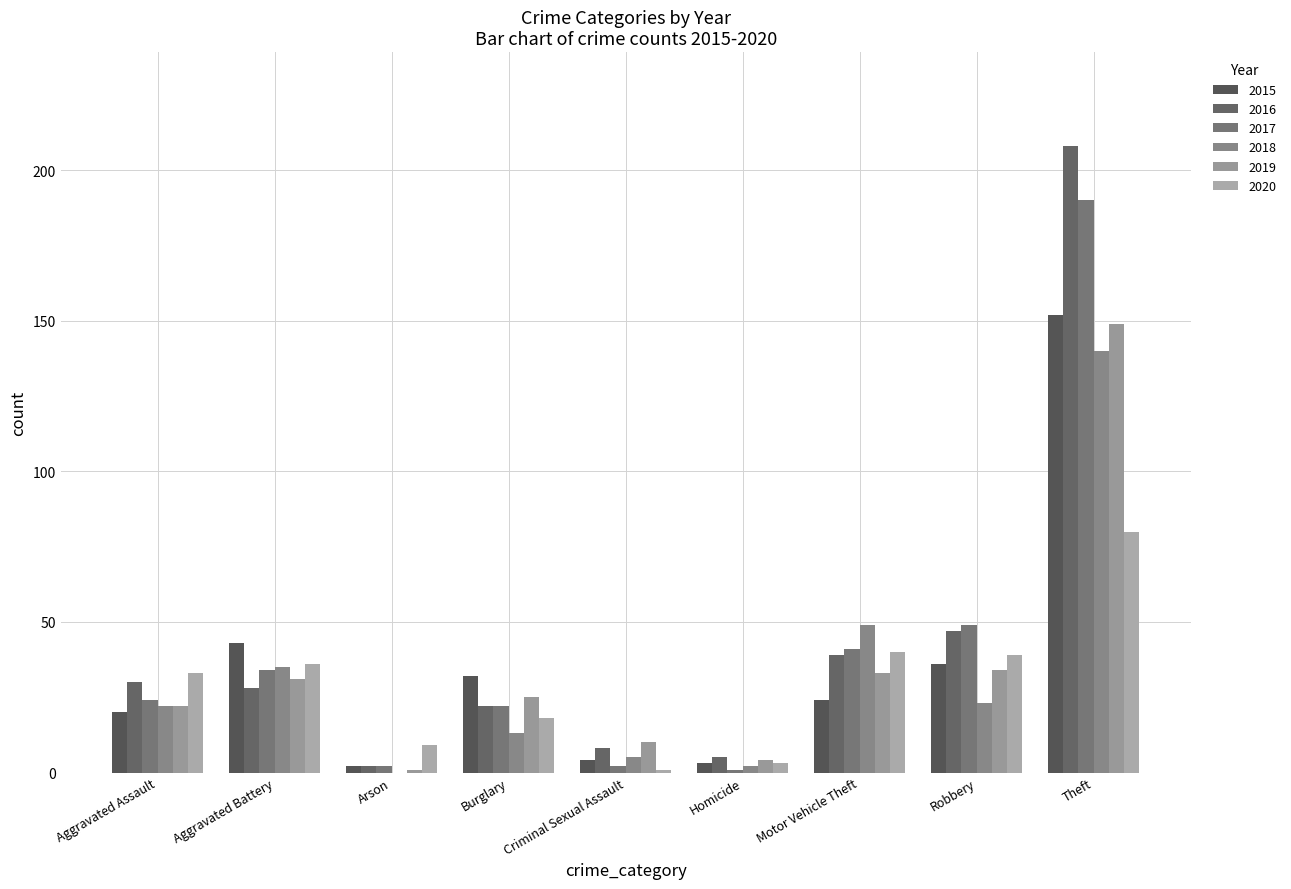

Which category has the lowest value across all series?

Arson